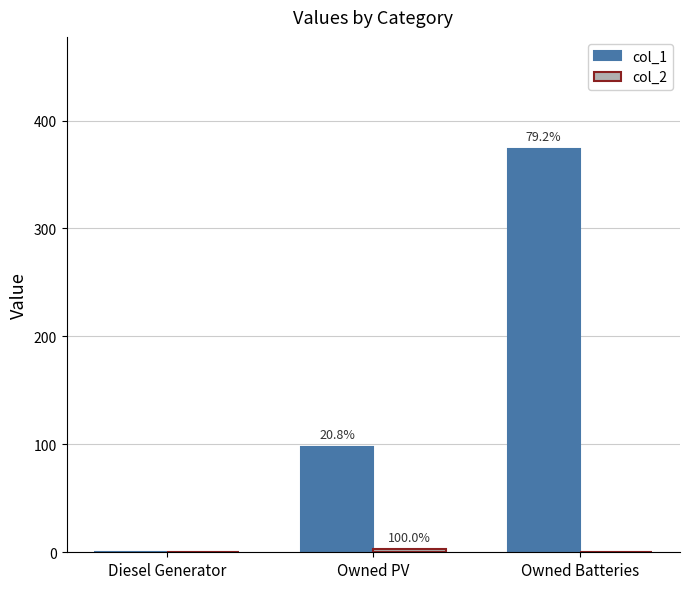

Are the bars grouped side by side (vs. stacked)?

Yes